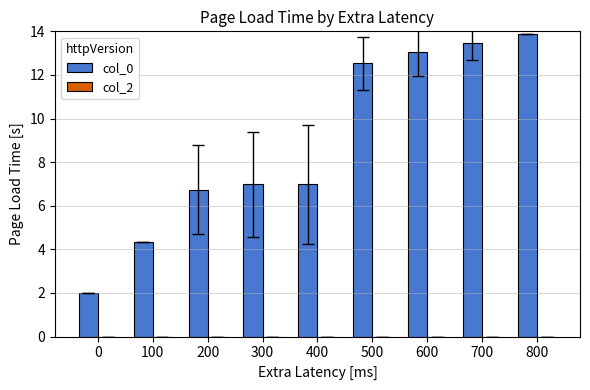

What is the ratio of the value at 500 to the value at 600?

1.0